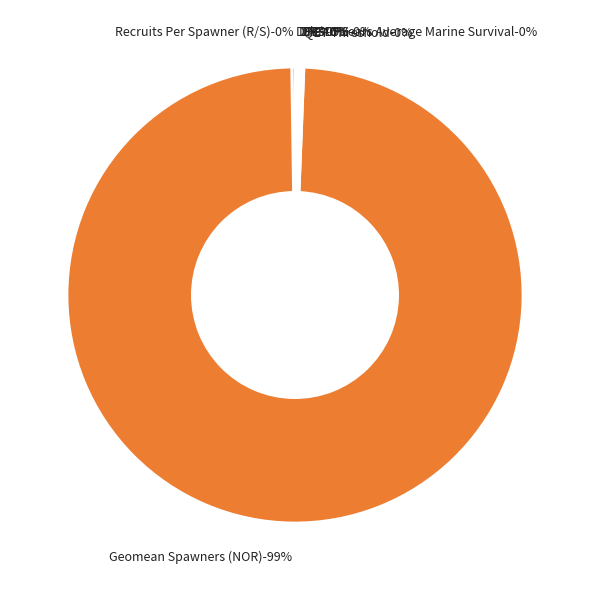

How many segments does this pie chart have?

8